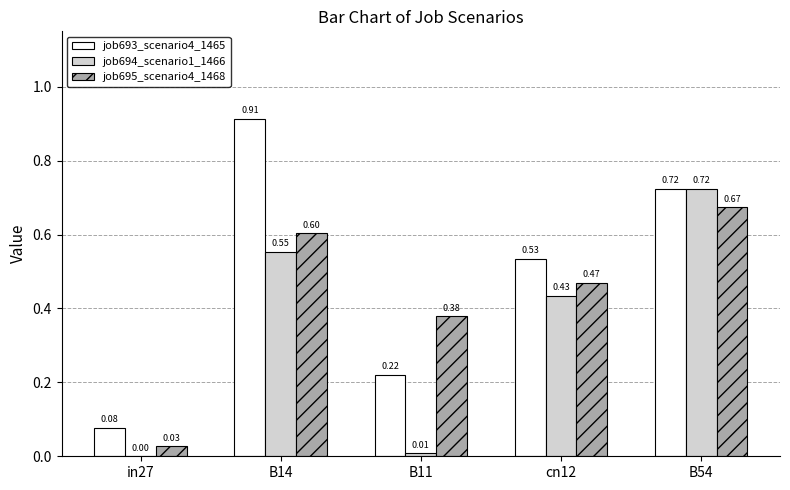

Which series has the largest total across all categories?

job693_scenario4_1465